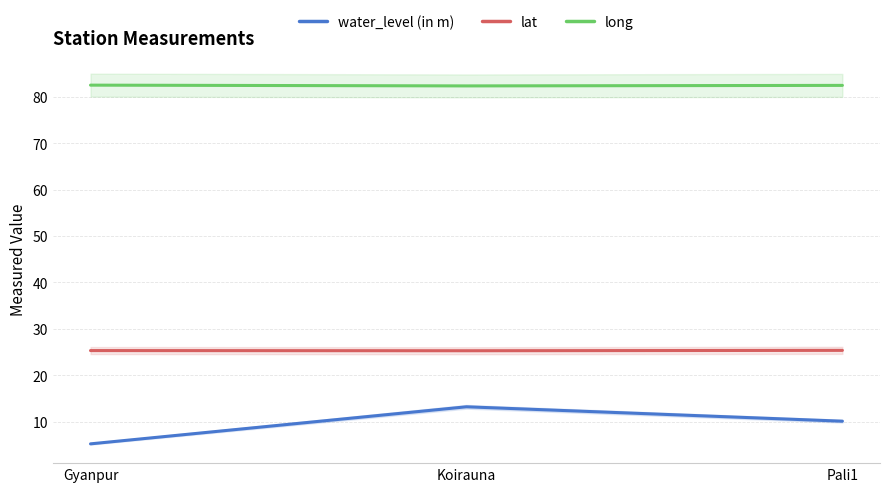

List the series in order of their overall mean, lowest first.

water_level (in m), lat, long